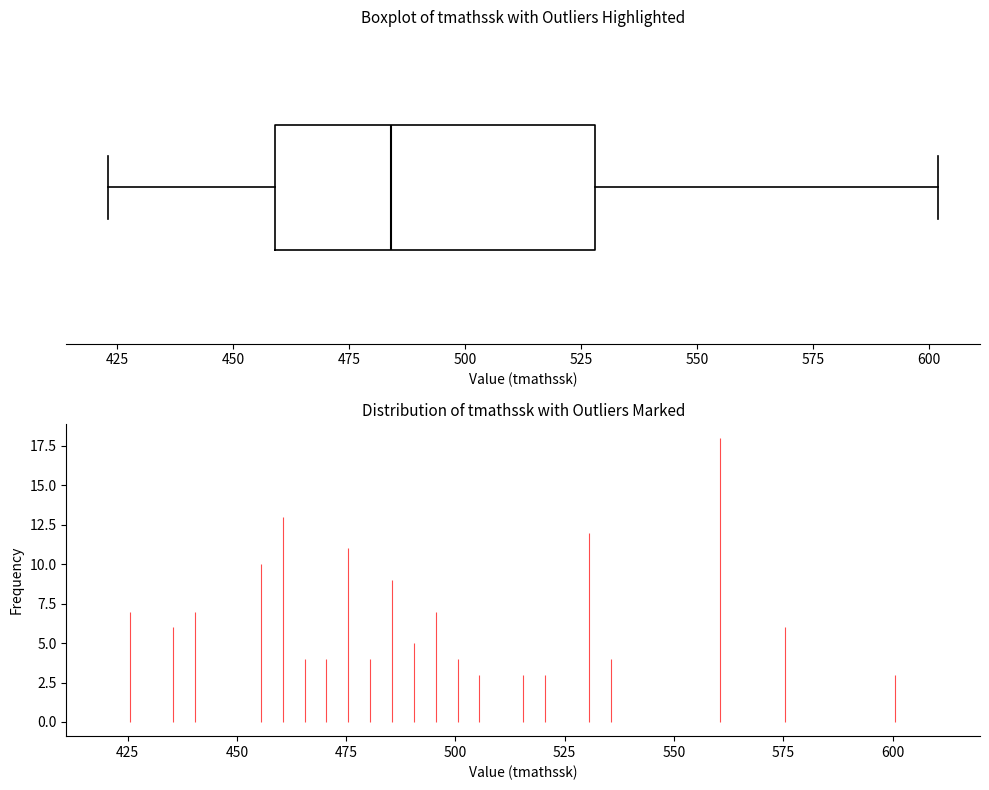

Read this box plot against the x-axis: the position of the median line, the range covered by the box, and the ends of both whiskers. The values are not printed on the chart, so give them approximately, as read against the axis.

median 485, box 460 to 530, whiskers 425 to 600